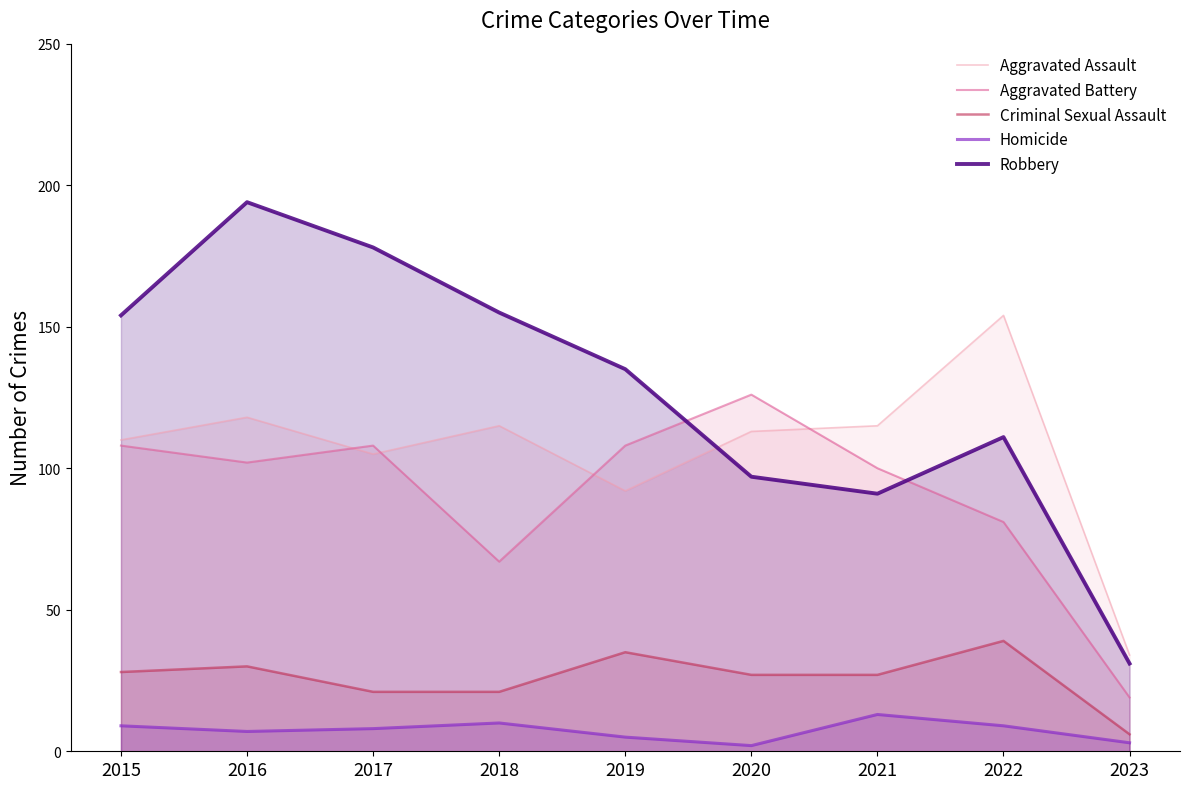

At which label does Robbery reach its peak?

2016